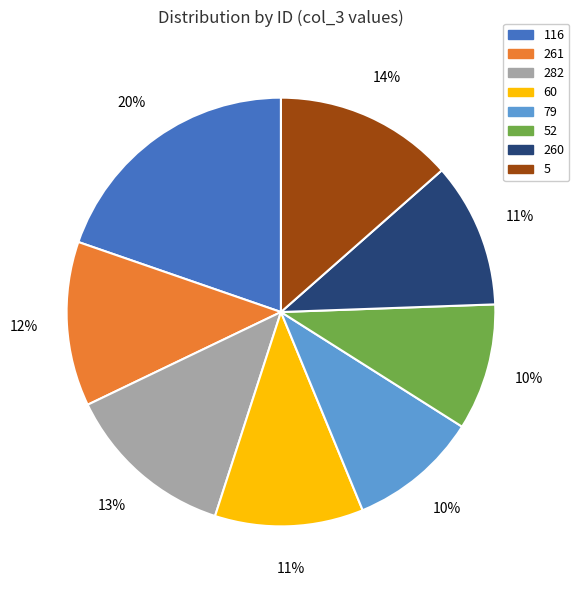

What percentage is the 5 slice, to the nearest percent?

14%